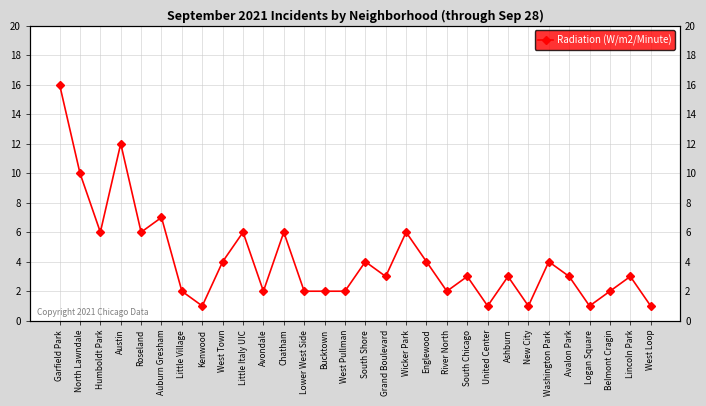

How many points are higher than both their immediate neighbors (excluding endpoints)?

10